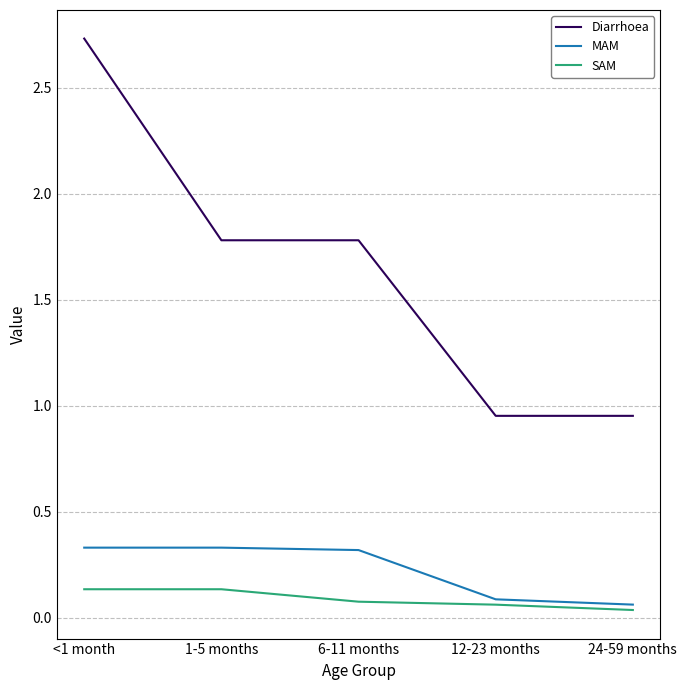

True or false: Diarrhoea has more than 1 points higher than both neighbors.

False